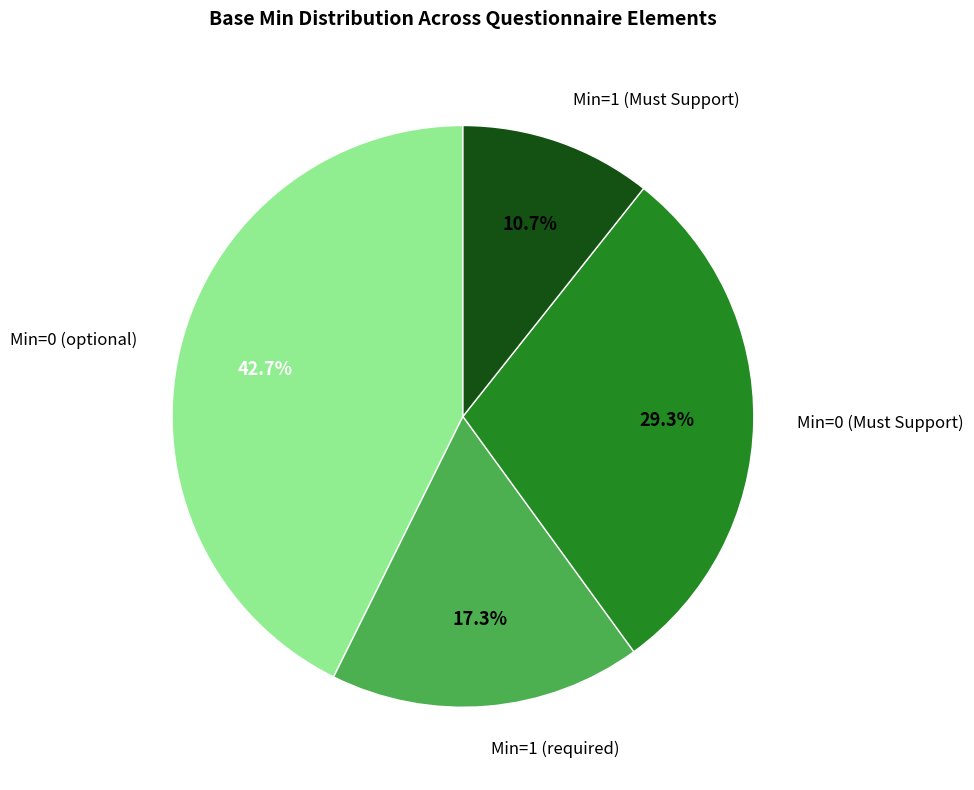

Is the sum of Min=1 (required) and Min=1 (Must Support) greater than half?

No